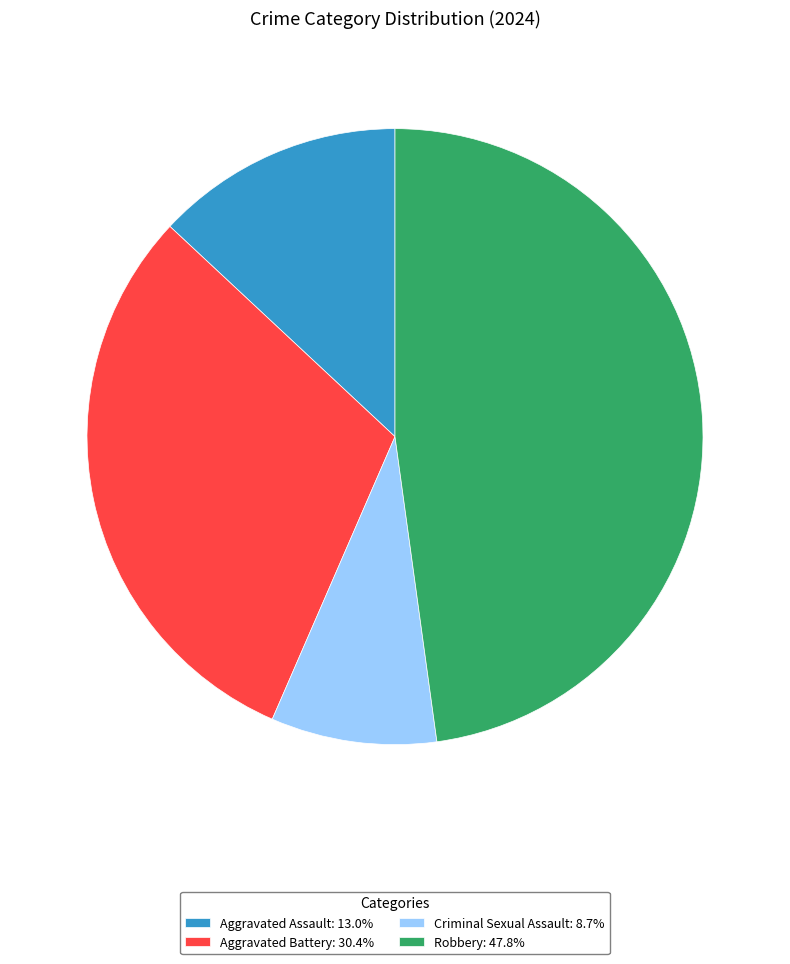

Do Aggravated Battery and Robbery together represent more than half of the pie?

Yes